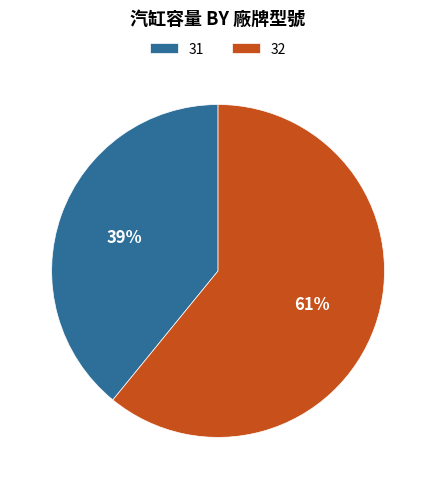

What is the largest slice in the pie chart?

32